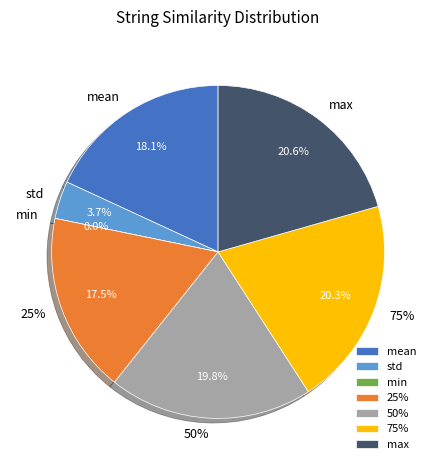

Does mean represent more than half of the total?

No